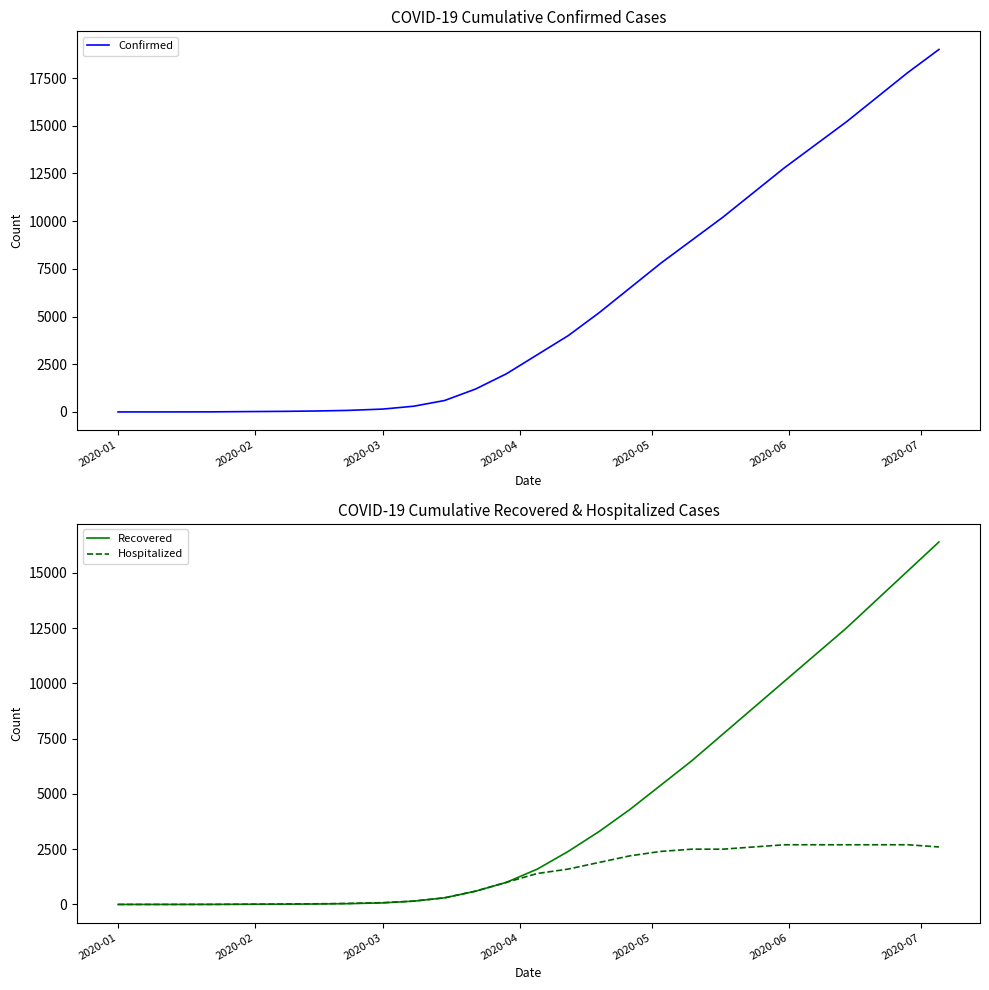

What is the highest value of the Confirmed series?

19000